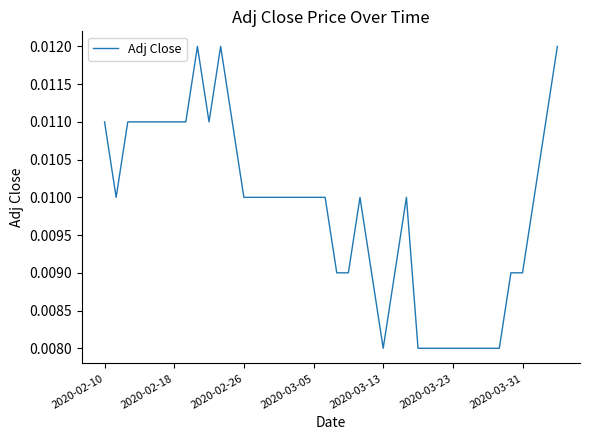

Does the chart have visible grid lines?

No